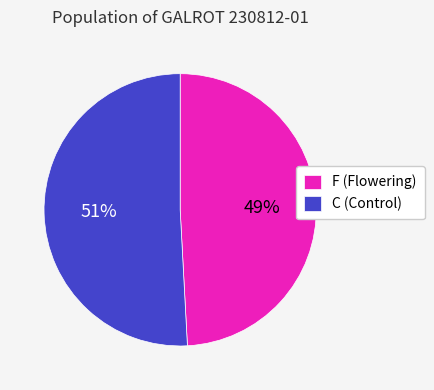

To the nearest percent, what is the average slice percentage?

50%